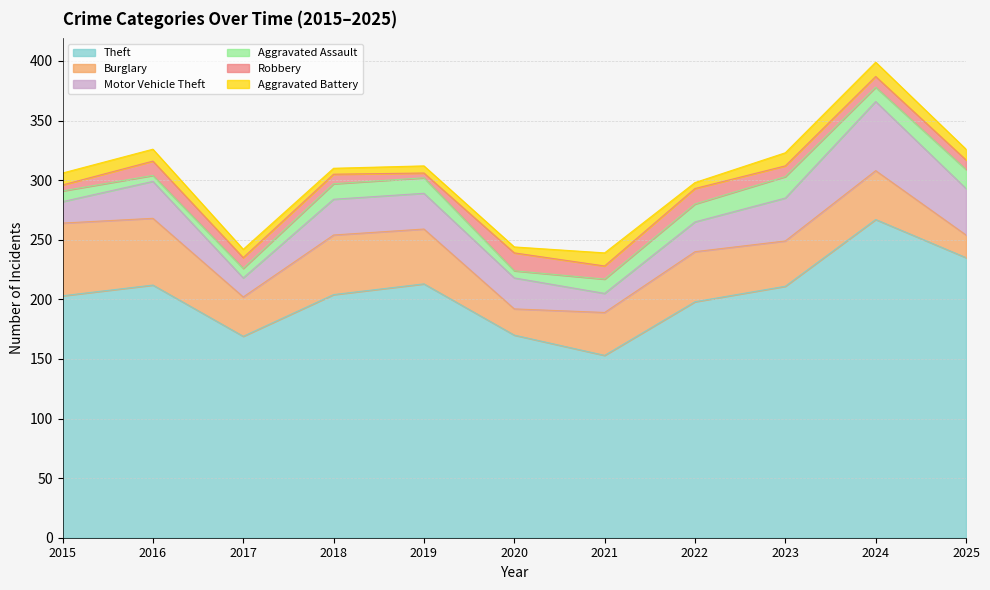

Which series has the largest range (max minus min)?

Theft